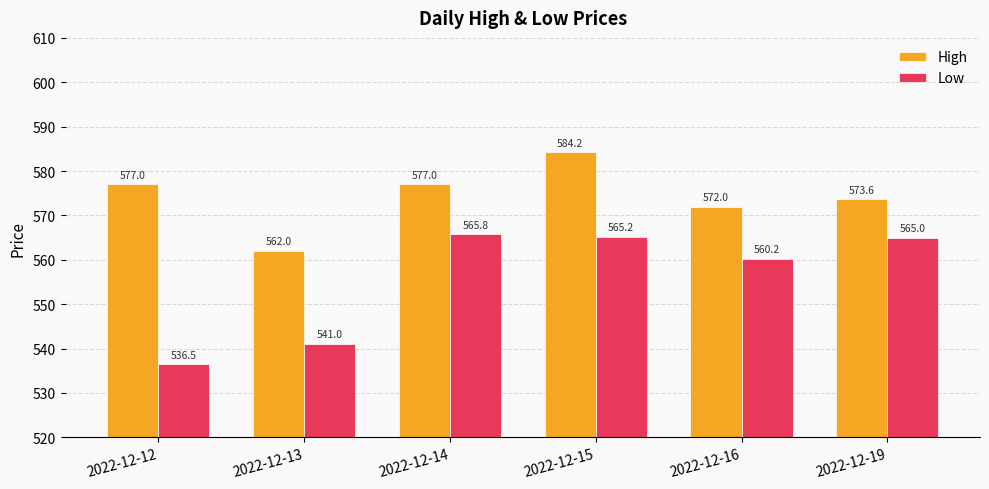

Is it true that Low equals 560.2 at 2022-12-16?

True